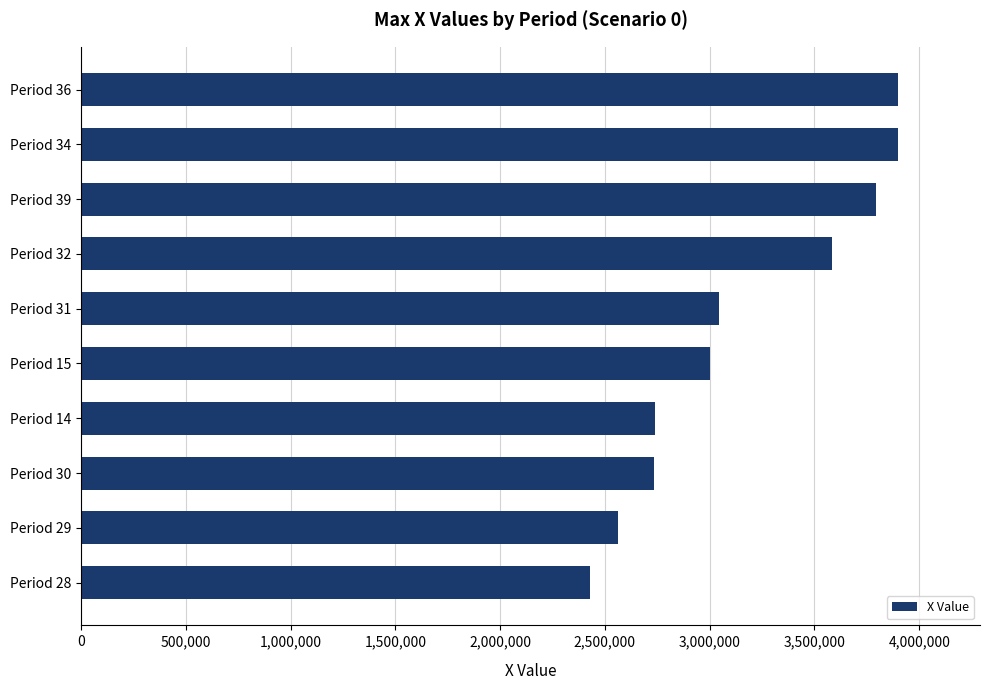

Approximately how many times larger is the value at Period 15 compared to Period 36?

0.8